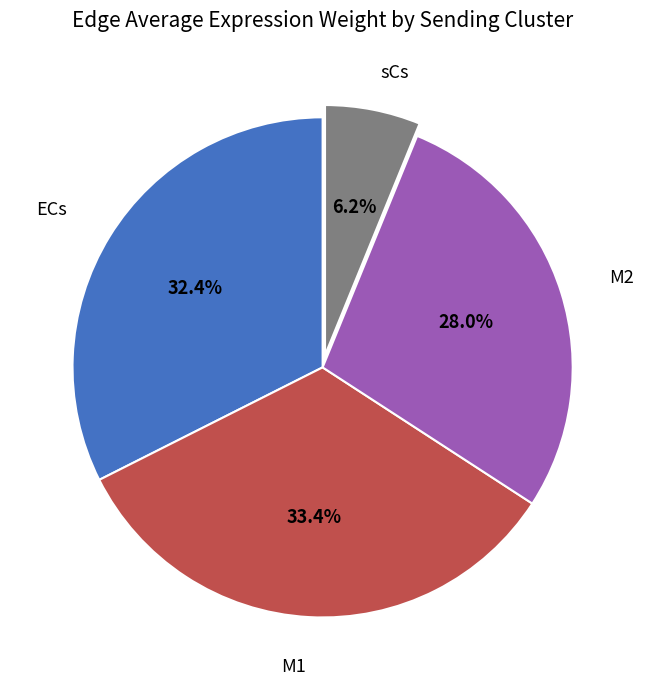

Does any single category account for the majority?

No